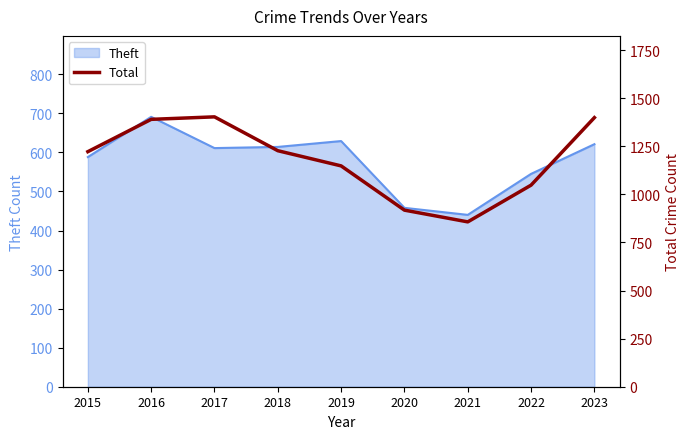

At which label does Theft reach its minimum?

2021